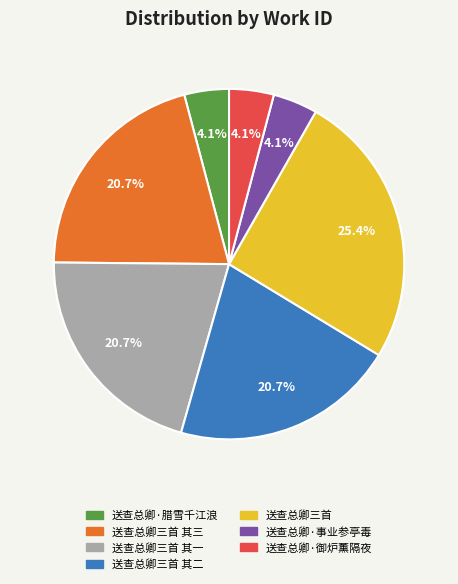

Is there a majority slice in this chart?

No